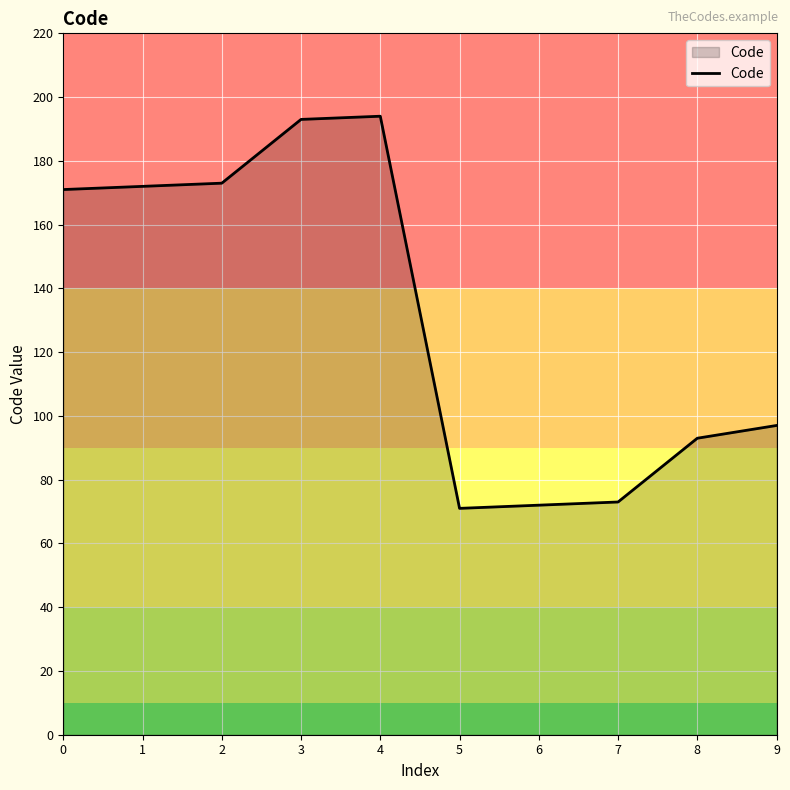

Read the value at 5, to the nearest 5.

70